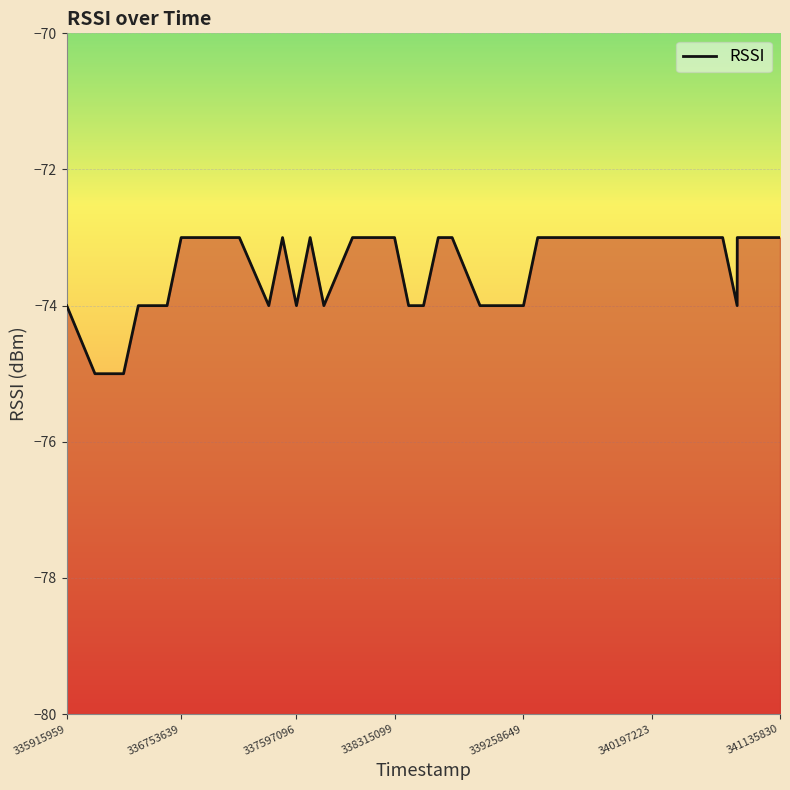

Is this an area chart (filled region under the line)?

No